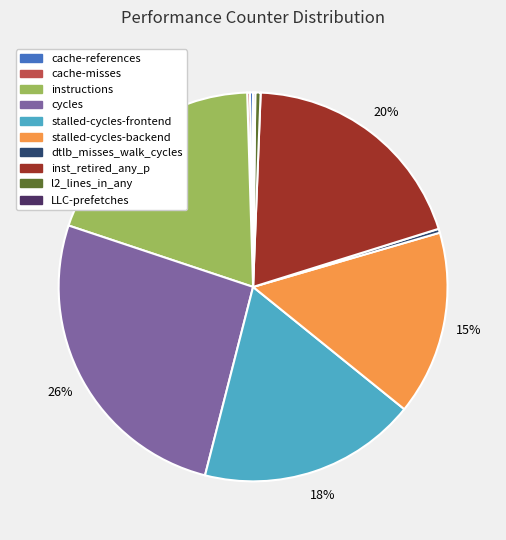

Does stalled-cycles-frontend represent more than half of the total?

No